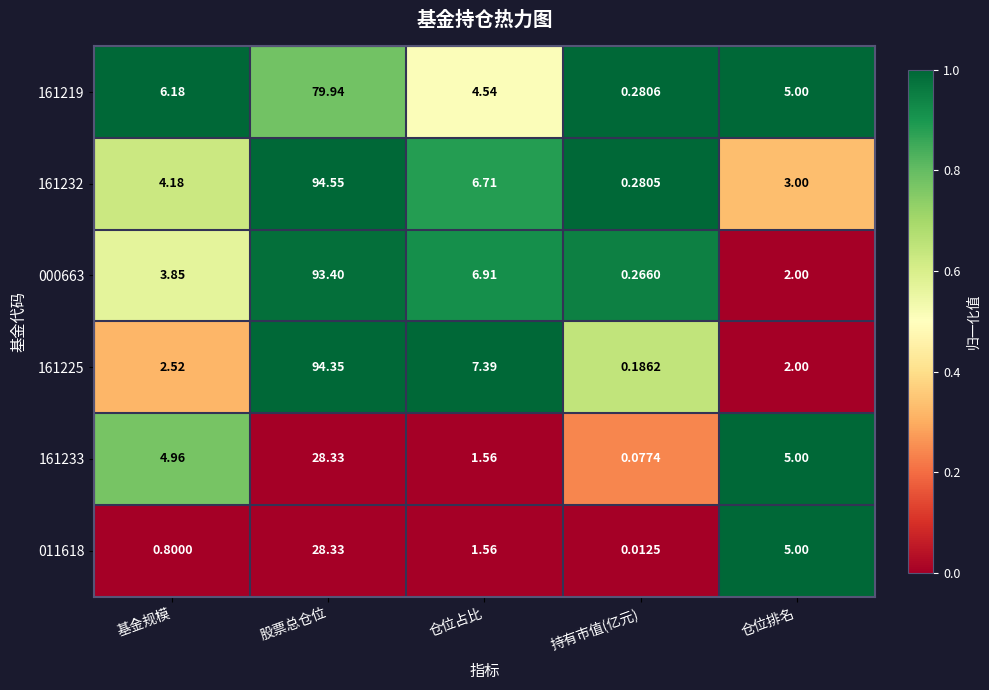

Rank the categories by 161233 value from lowest to highest.

持有市值(亿元), 仓位占比, 基金规模, 仓位排名, 股票总仓位